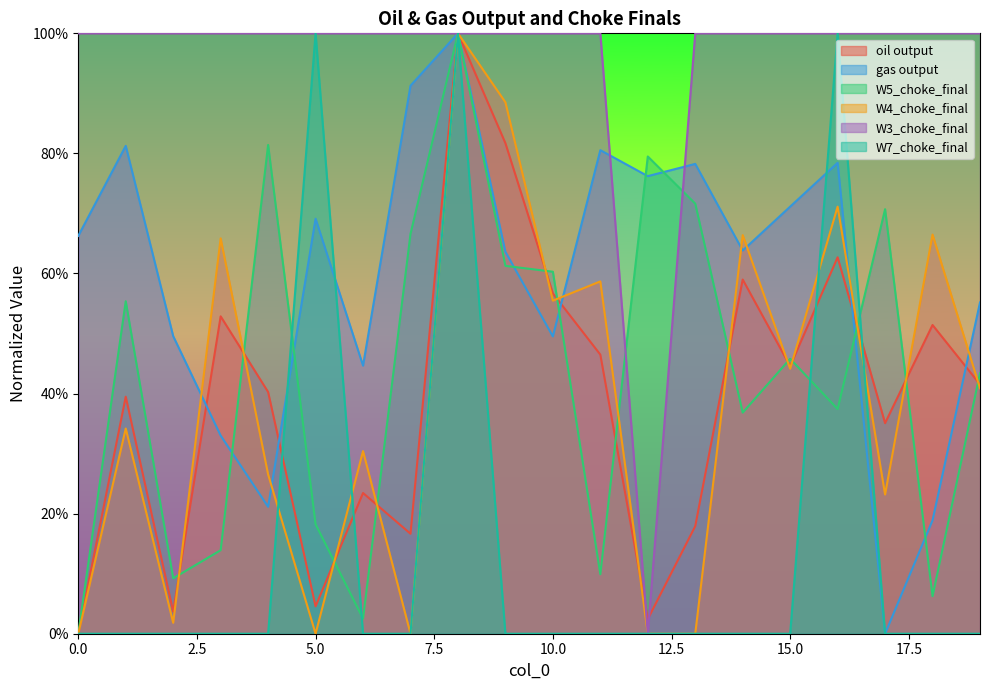

What is the difference between the second highest and second lowest values in the W5_choke_final series?

0.8